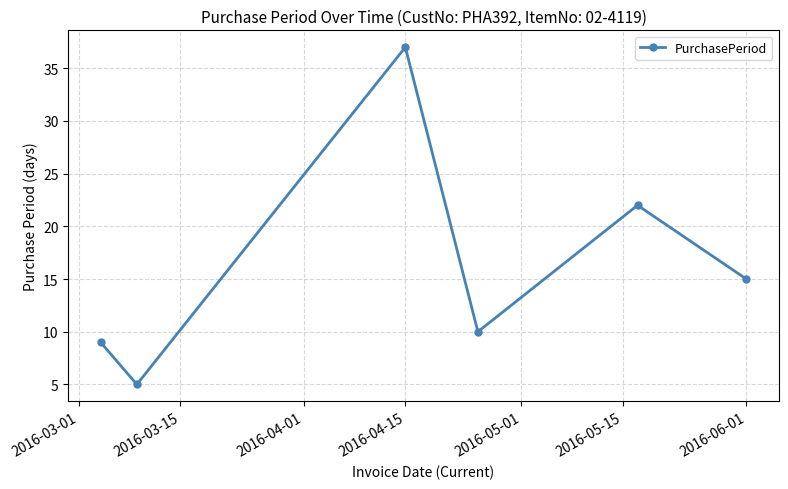

What is the value of the 6th point from the left?

15